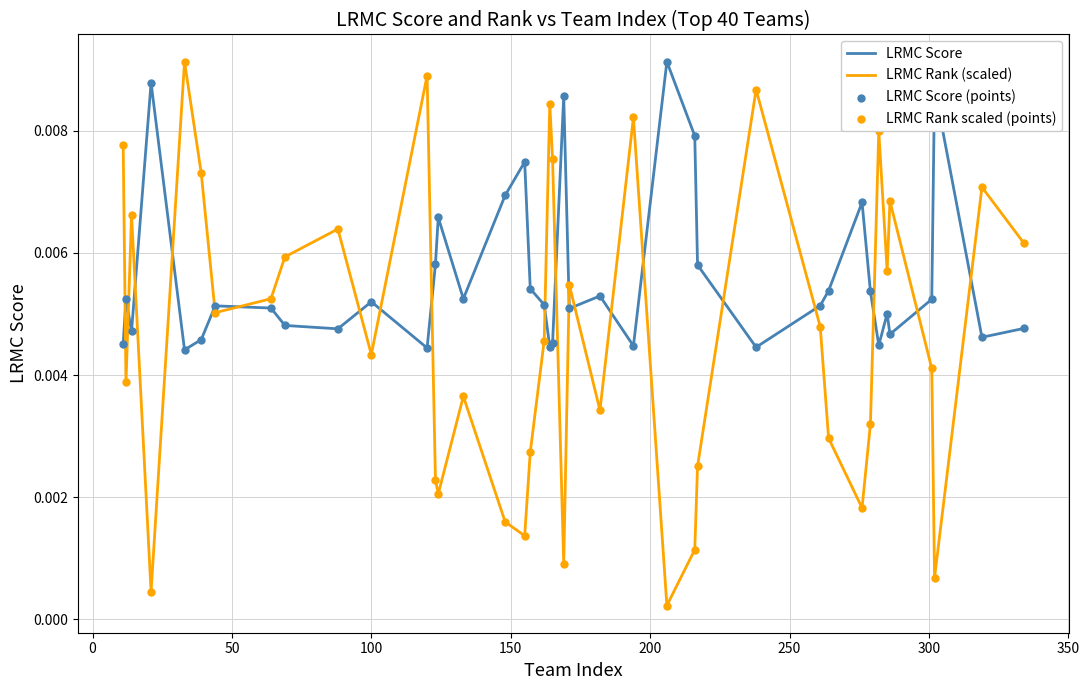

Which series has the largest total across all categories?

LRMC Score